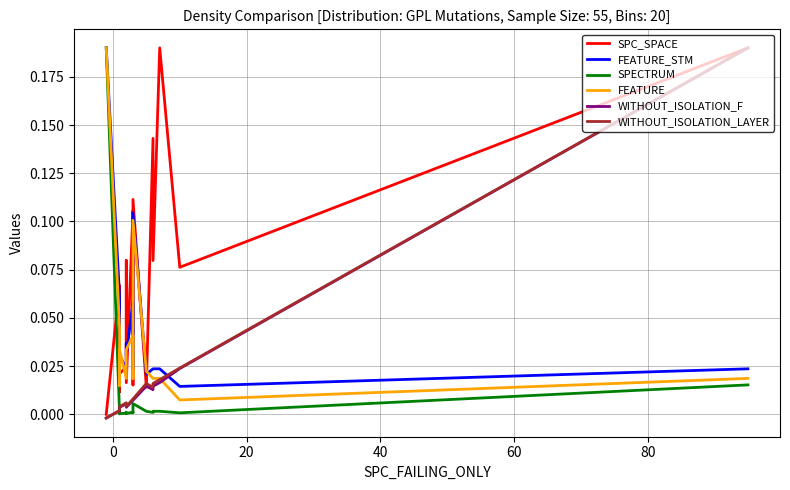

The value of WITHOUT_ISOLATION_F at 14 is 0.0. True or false?

False